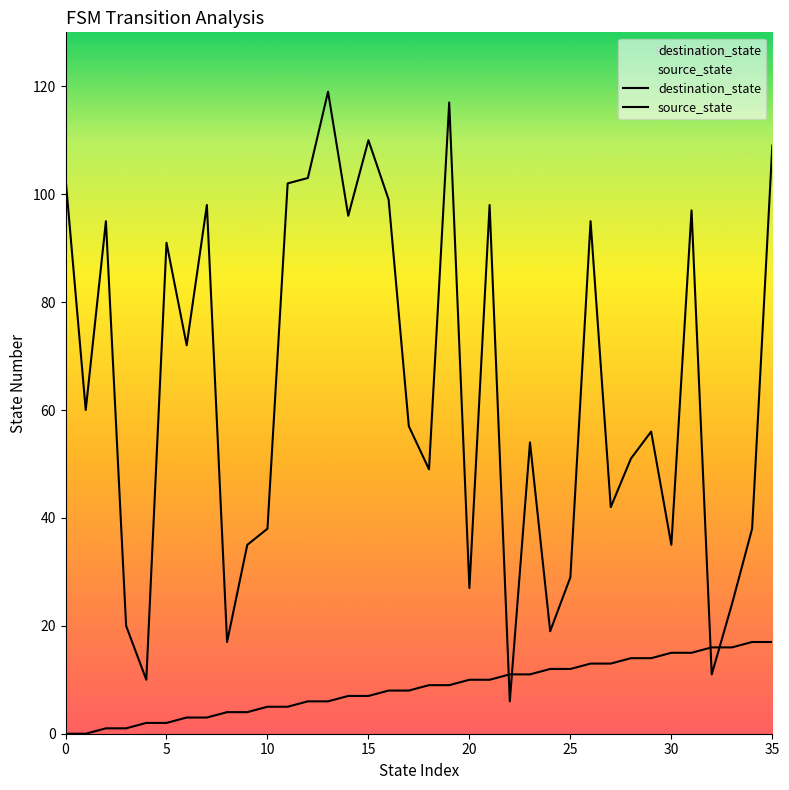

What is the spread (max minus min) of values at 3?

19